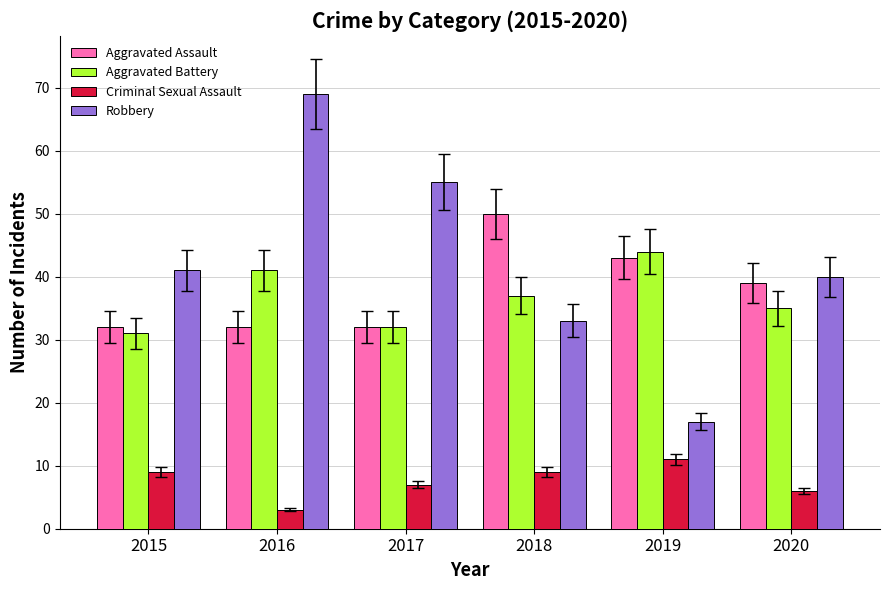

How many bars are there in total?

24